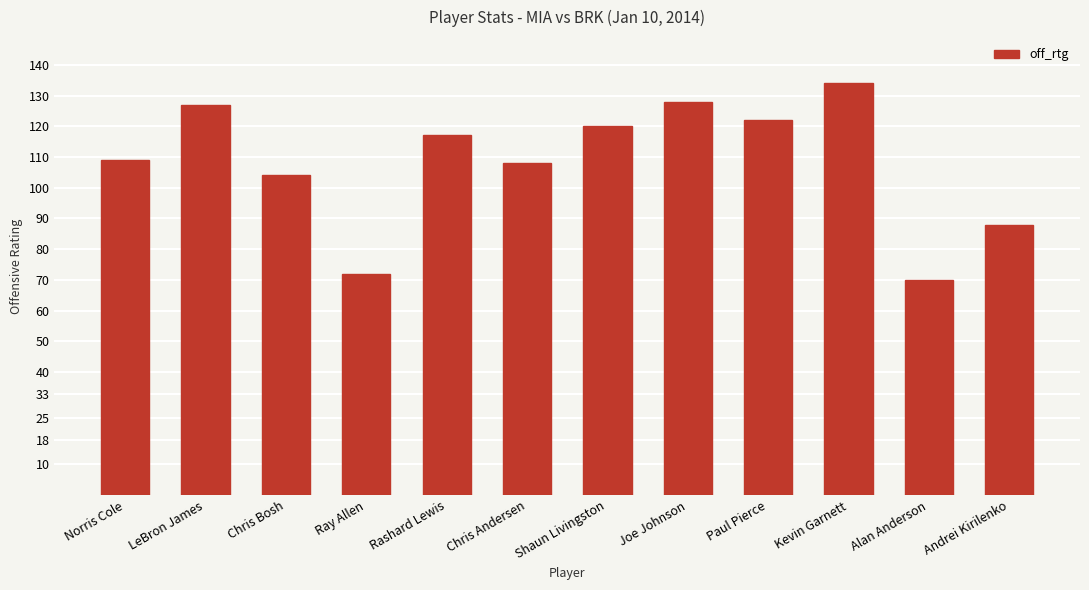

What is the sum of all values?

1299